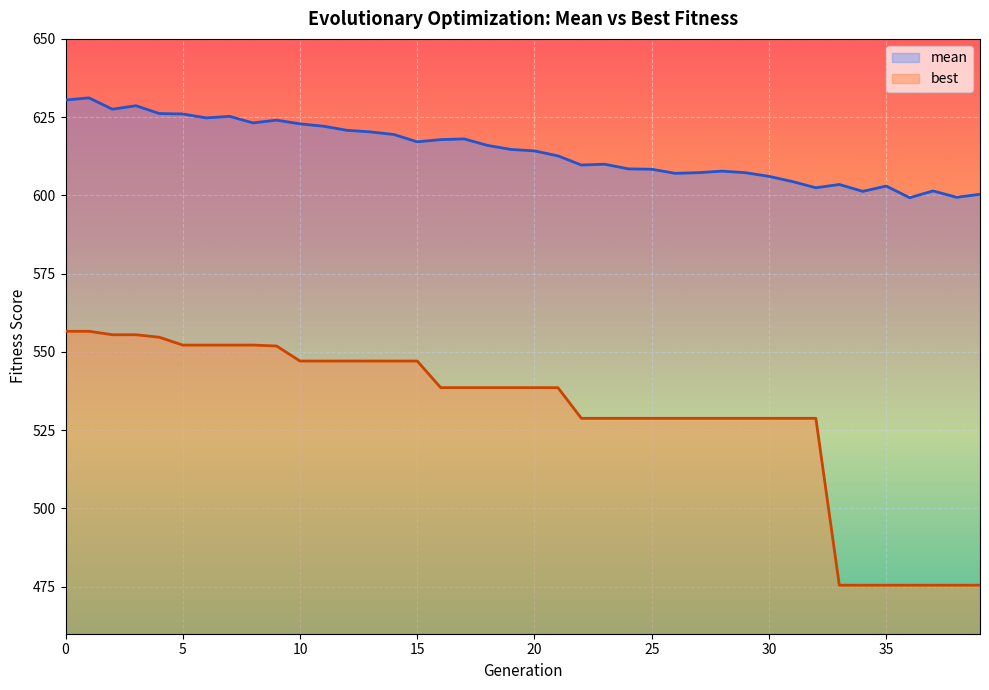

Reading left to right, extract all data points from this chart.

mean: 630.5	631.2	627.5	628.7	626.2	626.0	624.8	625.2	623.2	624.1	622.8	622.1	620.8	620.3	619.5	617.1	617.8	618.1	616.0	614.7	614.2	612.6	609.7	610.0	608.5	608.4	607.1	607.3	607.8	607.3	606.1	604.4	602.4	603.5	601.3	603.0	599.3	601.4	599.4	600.4
best: 556.6	556.6	555.5	555.5	554.7	552.2	552.2	552.2	552.2	551.9	547.1	547.1	547.1	547.1	547.1	547.1	538.6	538.6	538.6	538.6	538.6	538.6	528.8	528.8	528.8	528.8	528.8	528.8	528.8	528.8	528.8	528.8	528.8	475.5	475.5	475.5	475.5	475.5	475.5	475.5